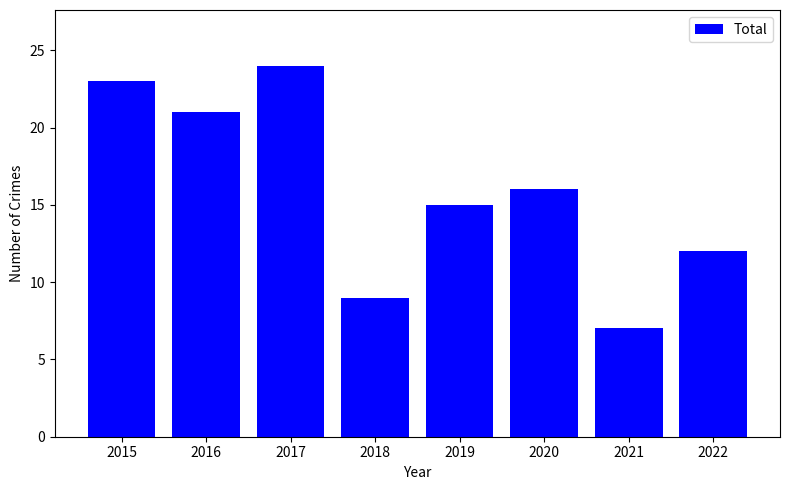

What is the change in value from 2020 to 2022?

-4